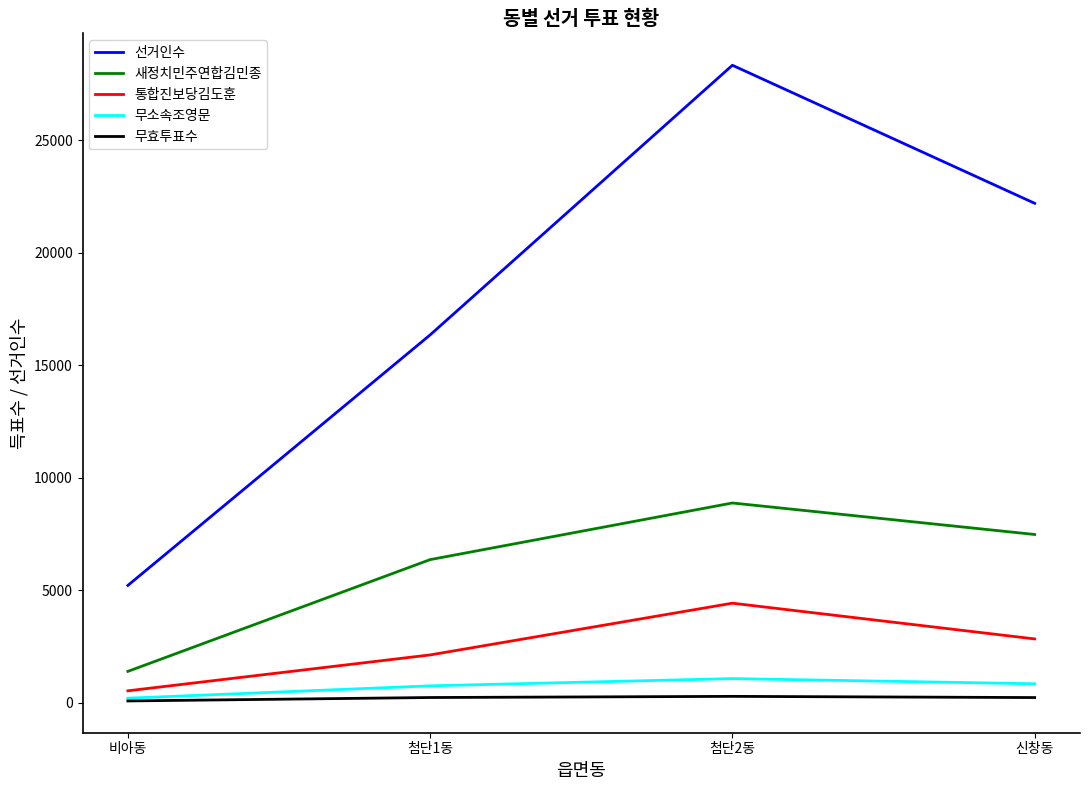

Which category has the highest value across all series?

첨단2동